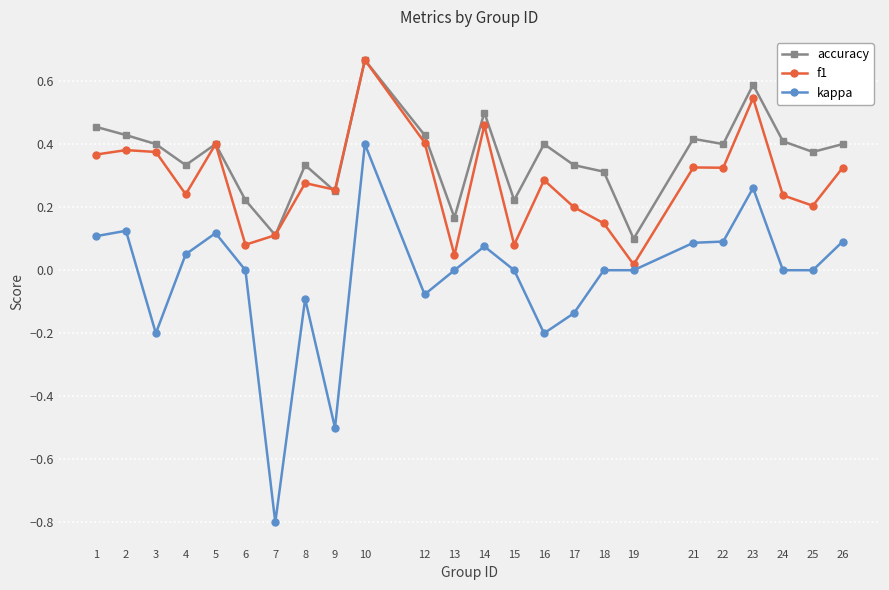

At which label does kappa reach its peak?

10